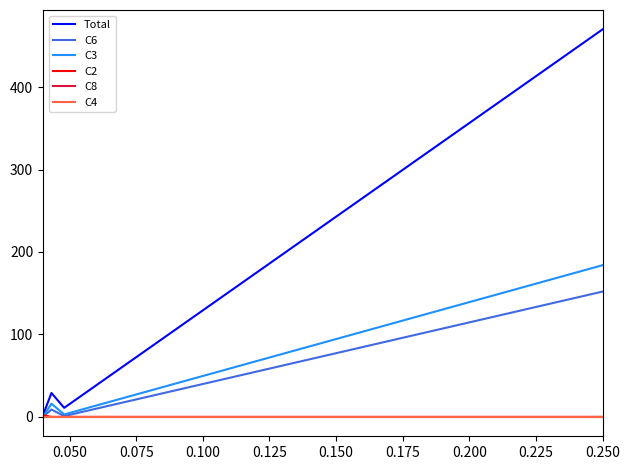

True or false: C2 and C4 cross at least once.

False